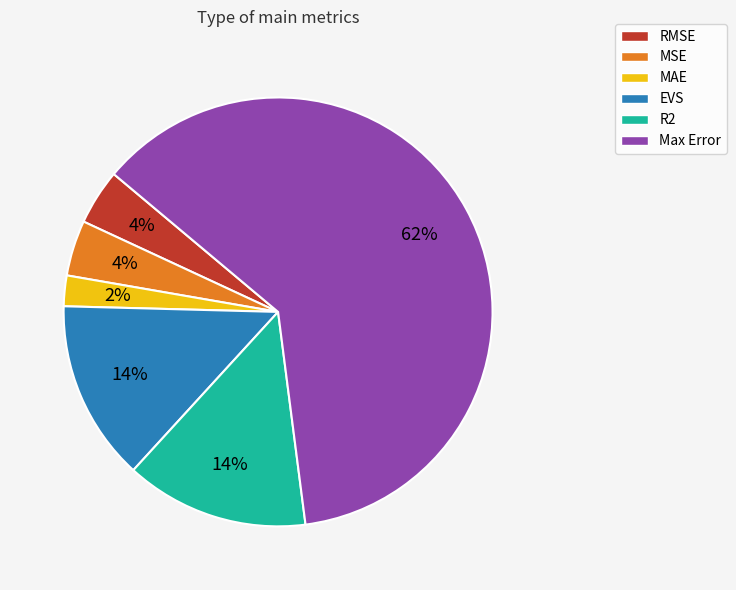

To the nearest percent, what is the difference between the Max Error and RMSE slice percentages?

58%